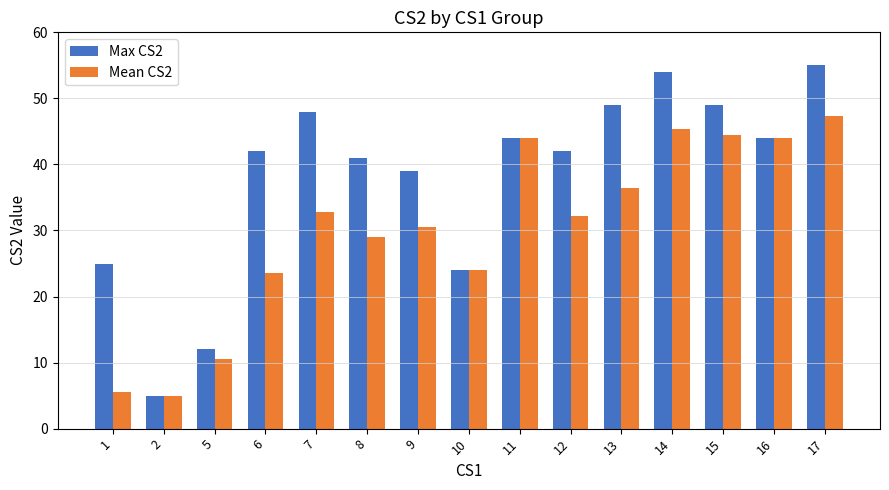

How many bars are there in total?

30